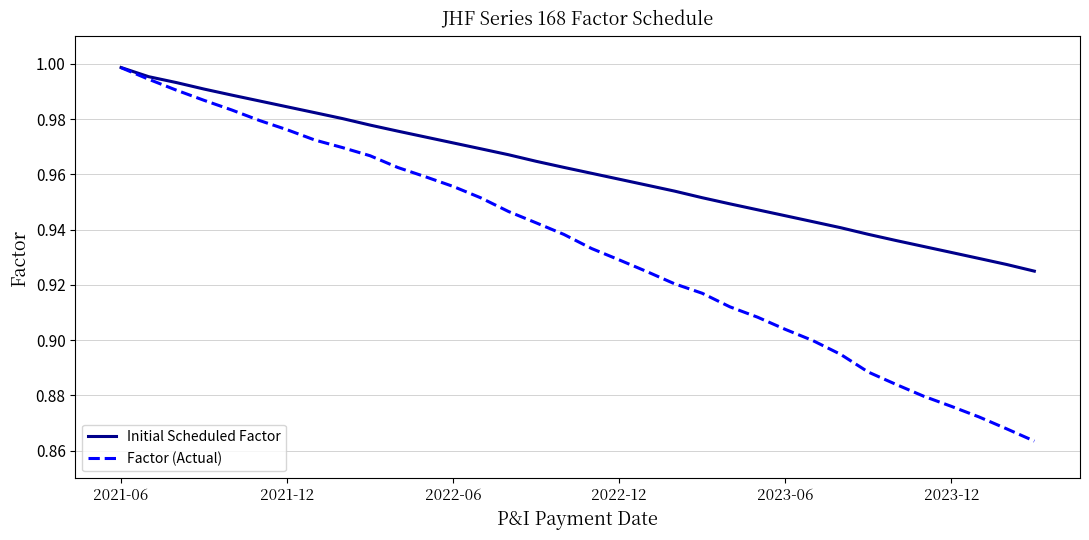

Rank the series by their average value, from lowest to highest.

Factor (Actual), Initial Scheduled Factor